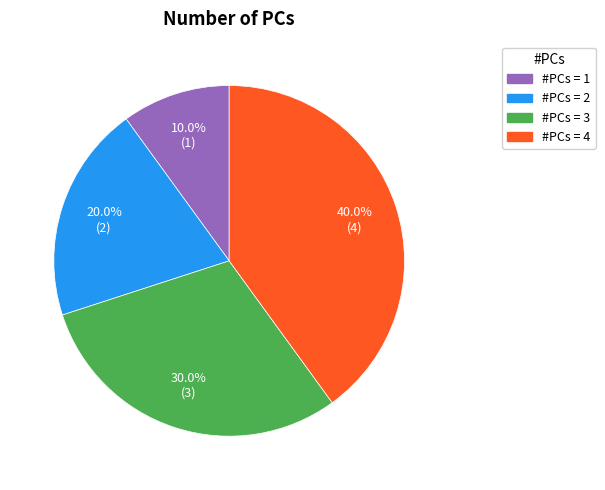

To the nearest percent, what is the average slice percentage?

25%